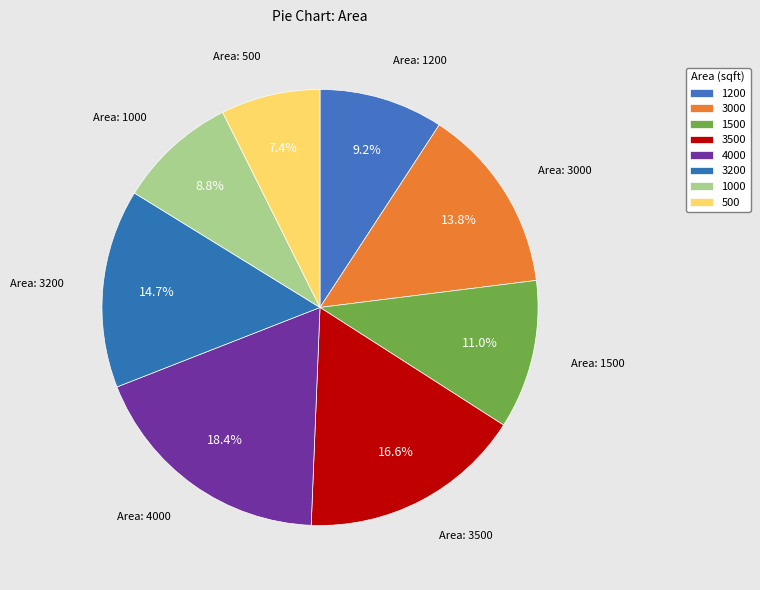

Count the number of slices in the pie.

8